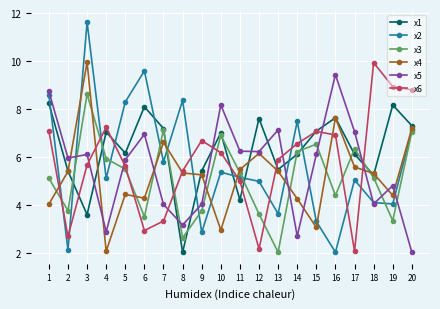

What value does the x1 series have at 6?

8.1